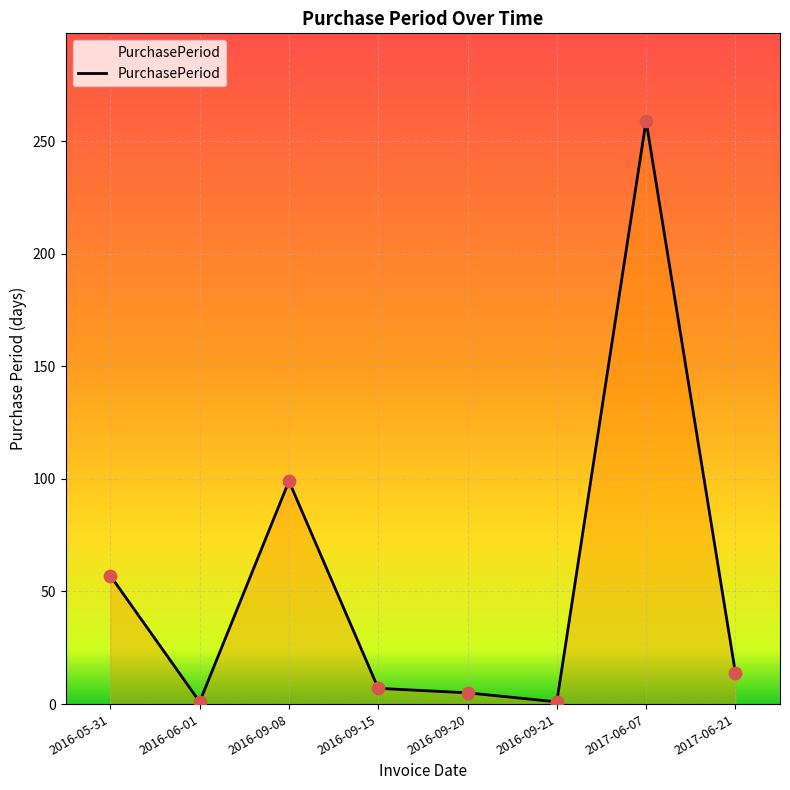

Between 2016-09-08 and 2016-09-21, which is larger?

2016-09-08